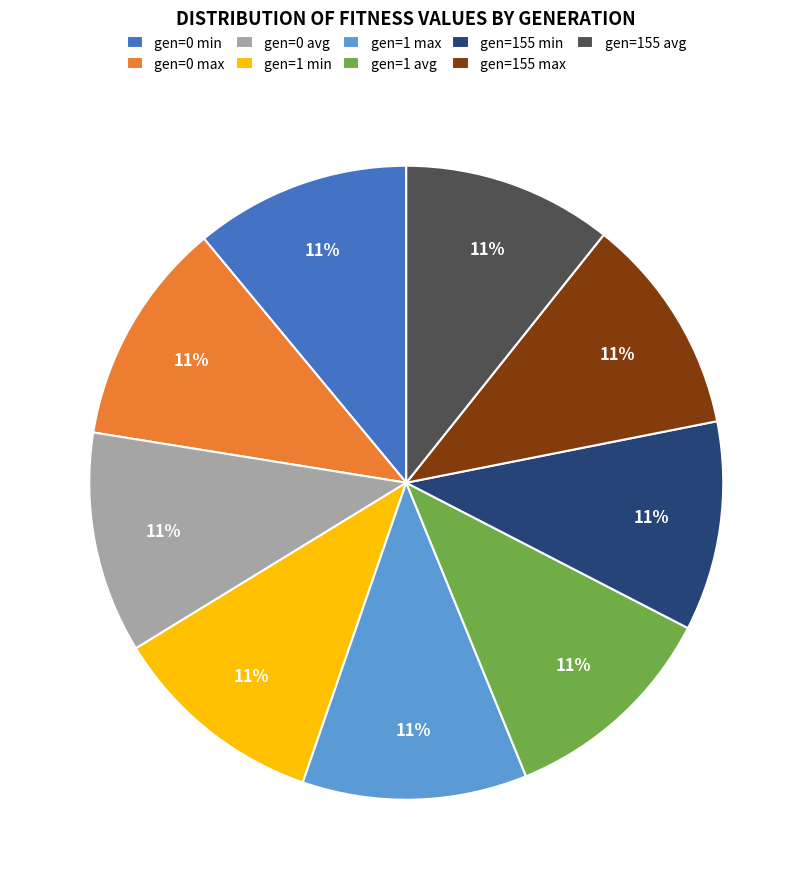

To the nearest percent, what is the combined percentage of gen=1 min and gen=155 max?

22%